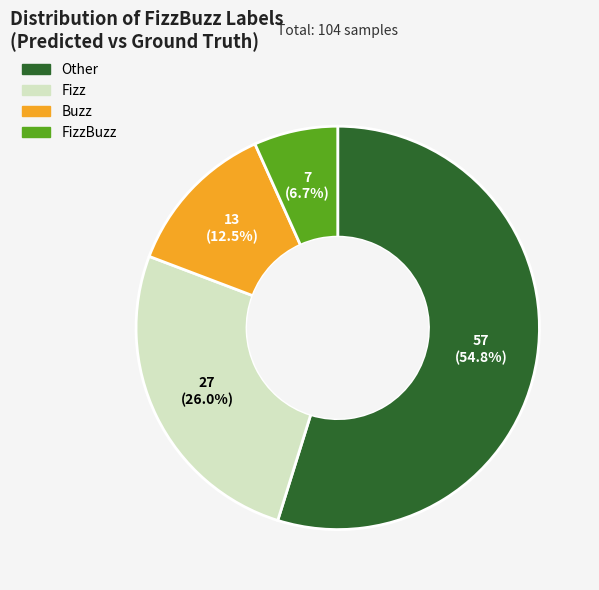

To the nearest percent, what is the difference between the largest and smallest slice percentages?

48%